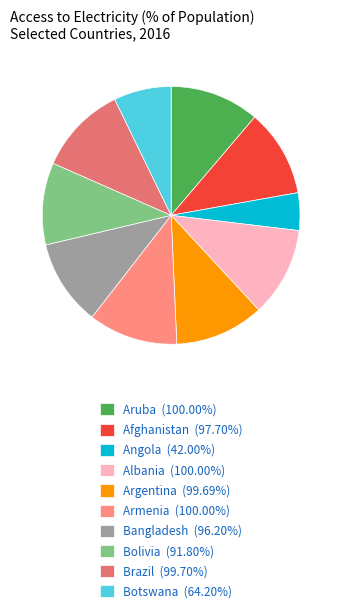

To the nearest percent, what percentage of the pie is Brazil?

11%